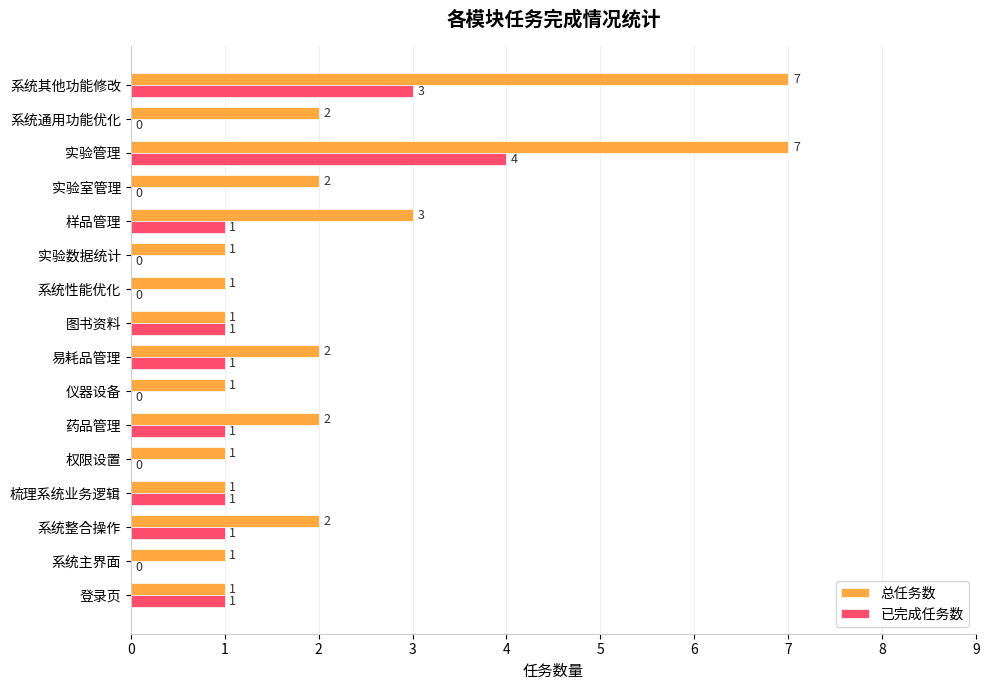

What is the sum of all 已完成任务数 values?

14